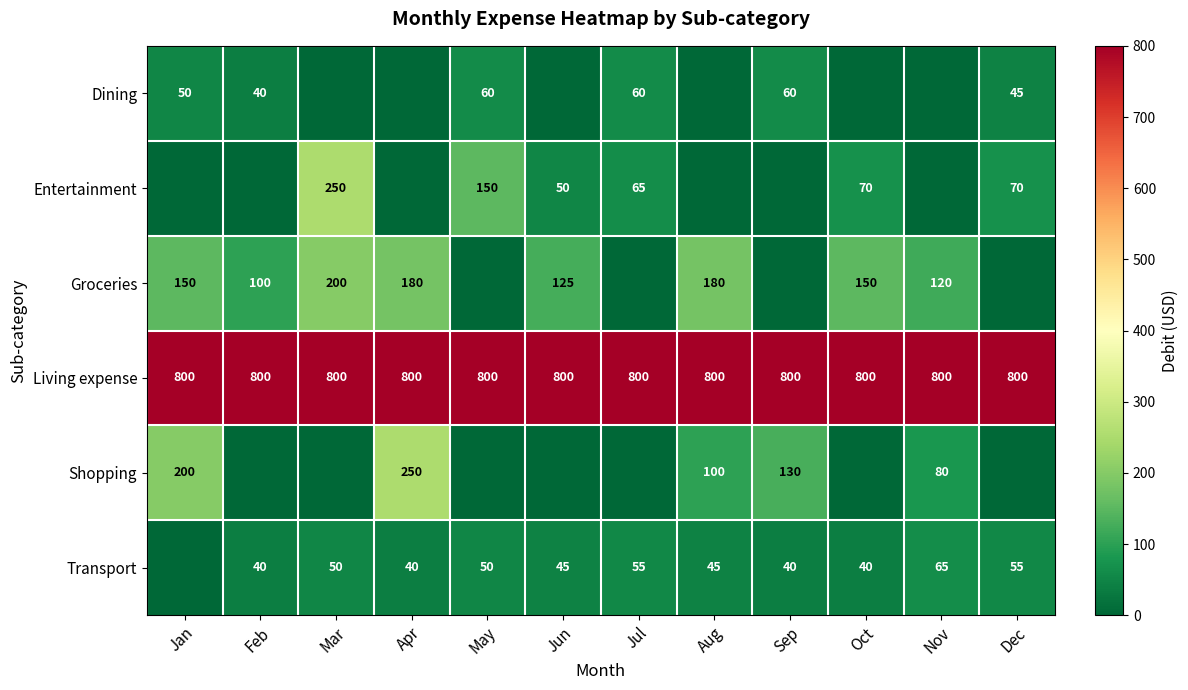

What is the lowest value of the Living expense series?

800